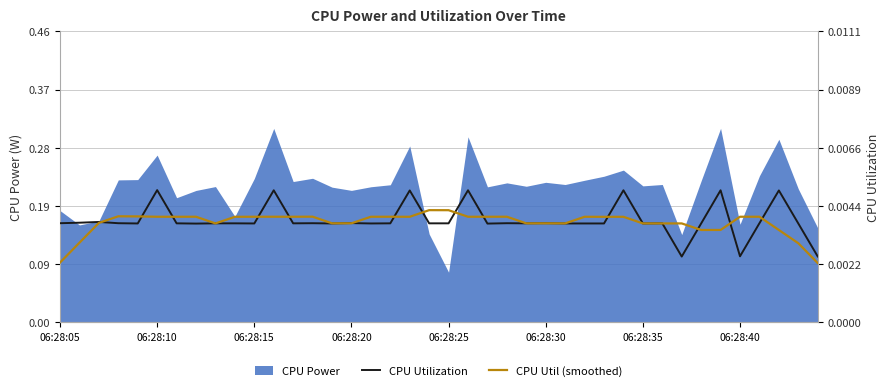

How many intersections are there between CPU Util (smoothed) and CPU Utilization?

22